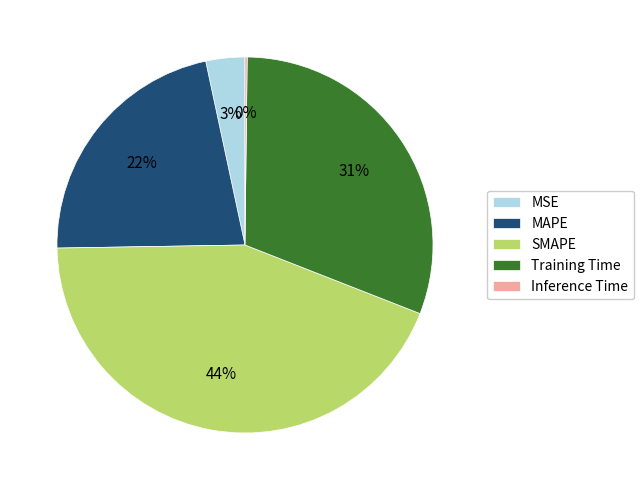

Which slice is the largest?

SMAPE